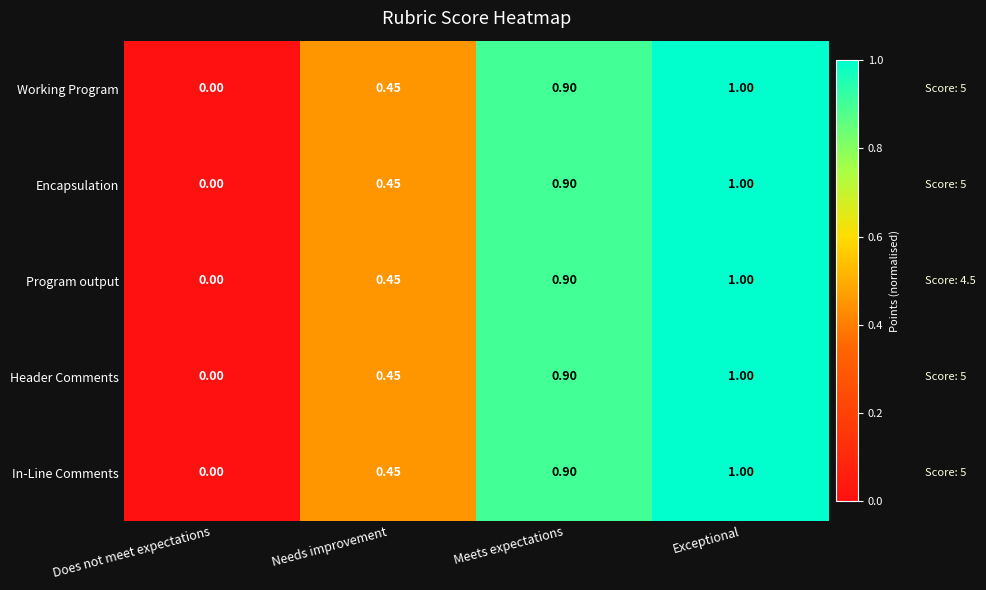

List the labels in order of Encapsulation value, smallest first.

Does not meet expectations, Needs improvement, Meets expectations, Exceptional